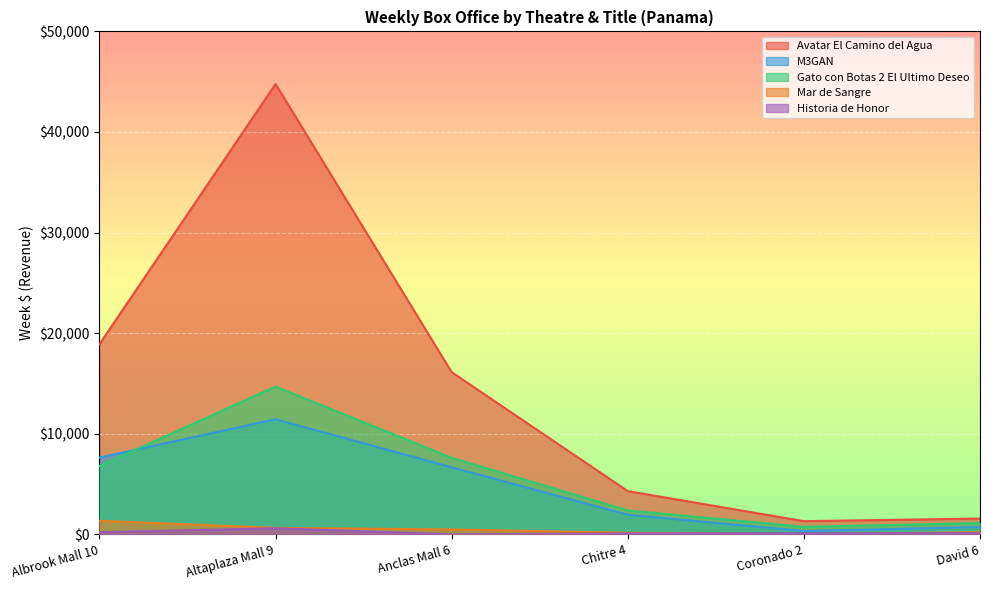

Which series has the largest range (max minus min)?

Avatar El Camino del Agua